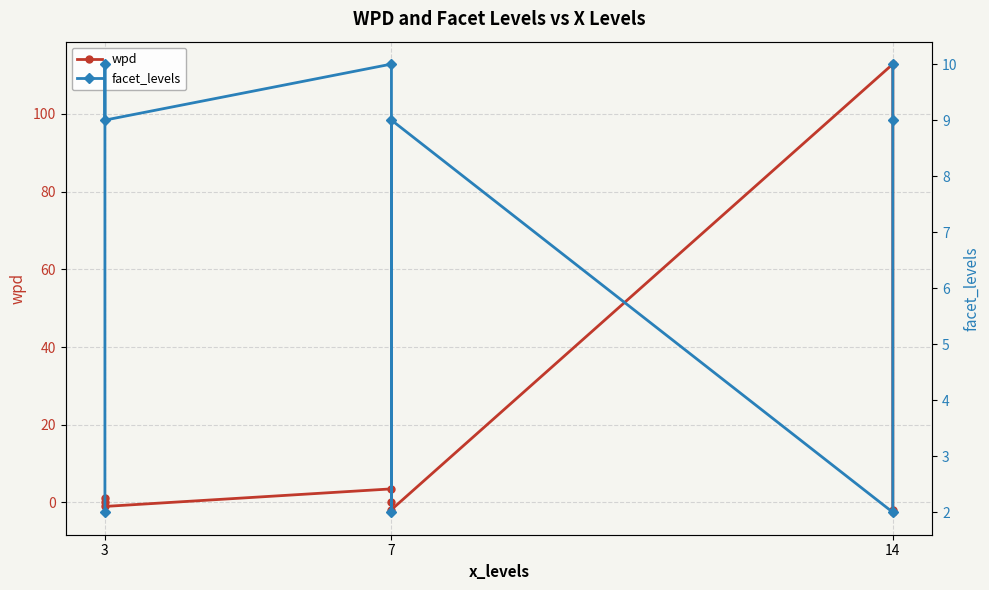

What are all the series names shown in the legend?

wpd, facet_levels